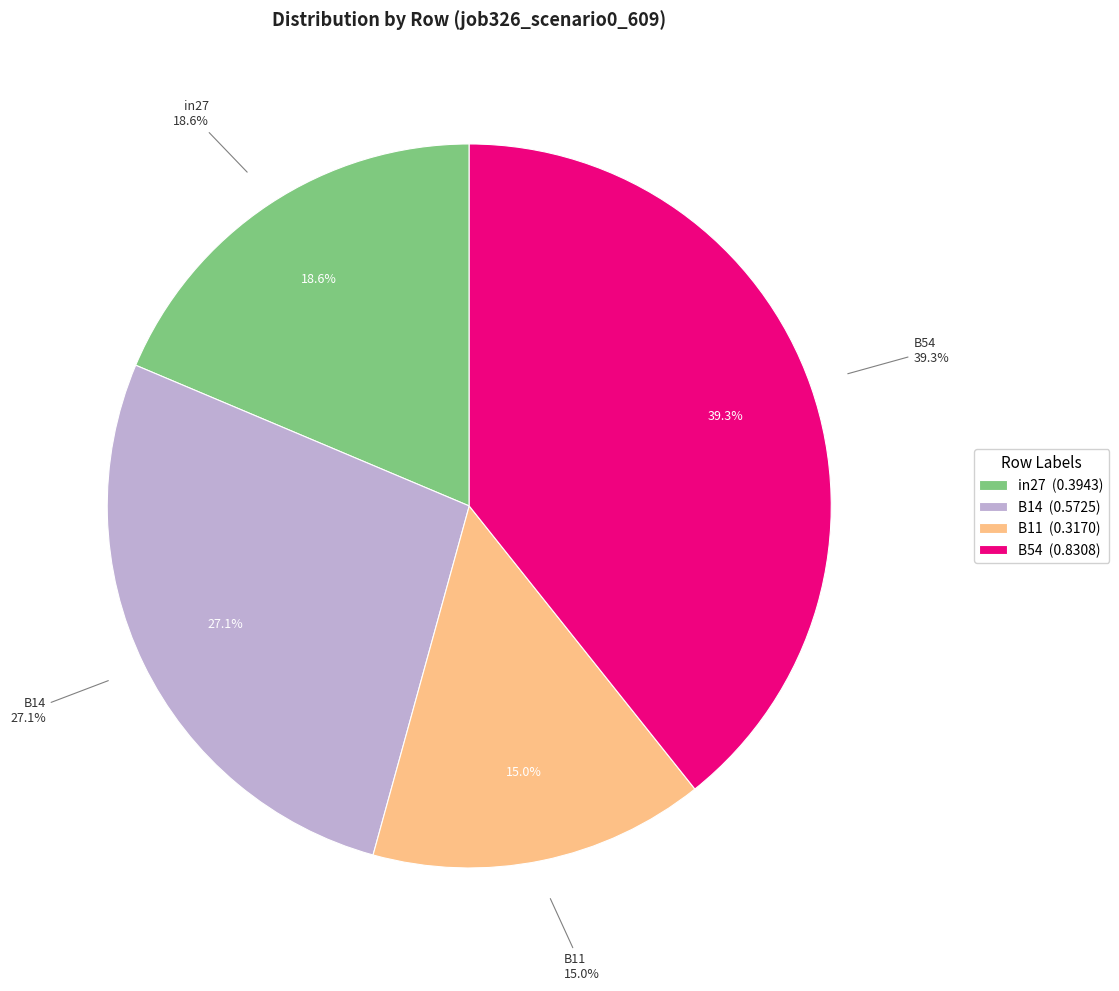

To the nearest percent, what portion does B14 represent?

27%